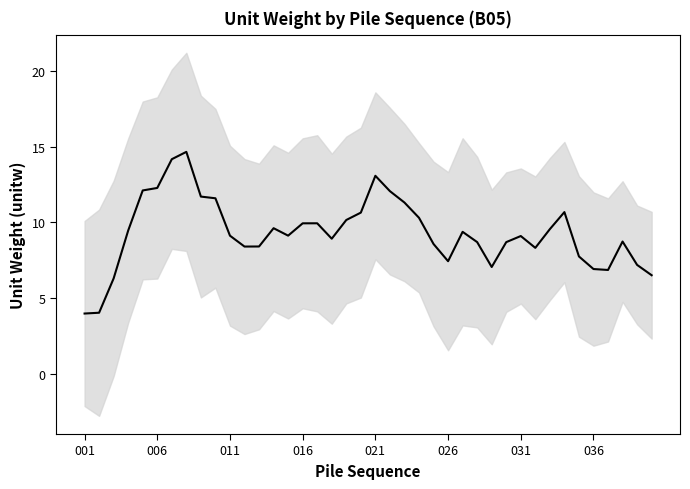

Is it true that the value at 33 is 2.5?

False